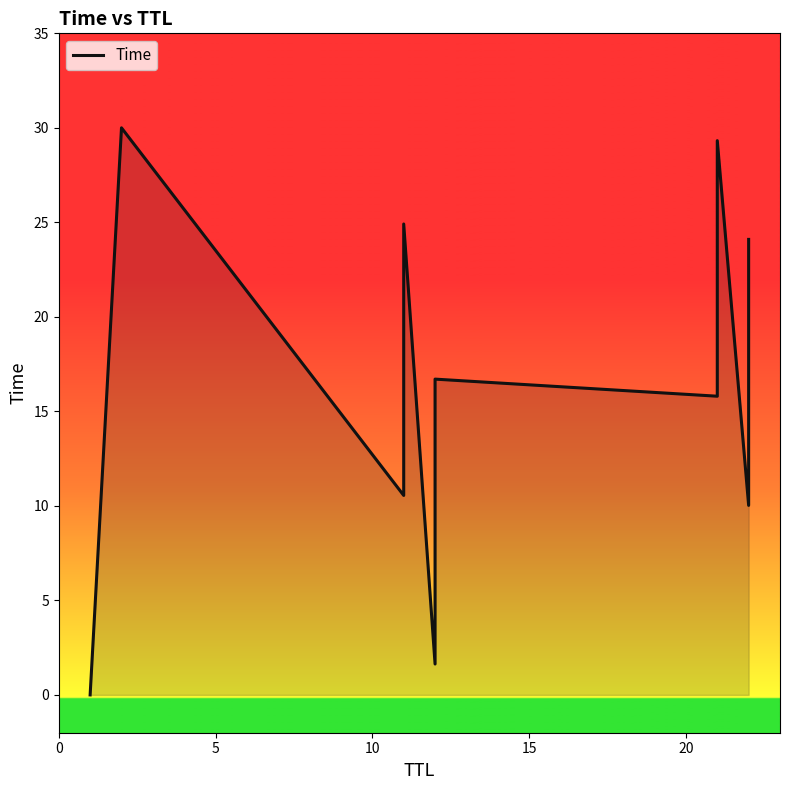

What value does the data have at 10?

10.6